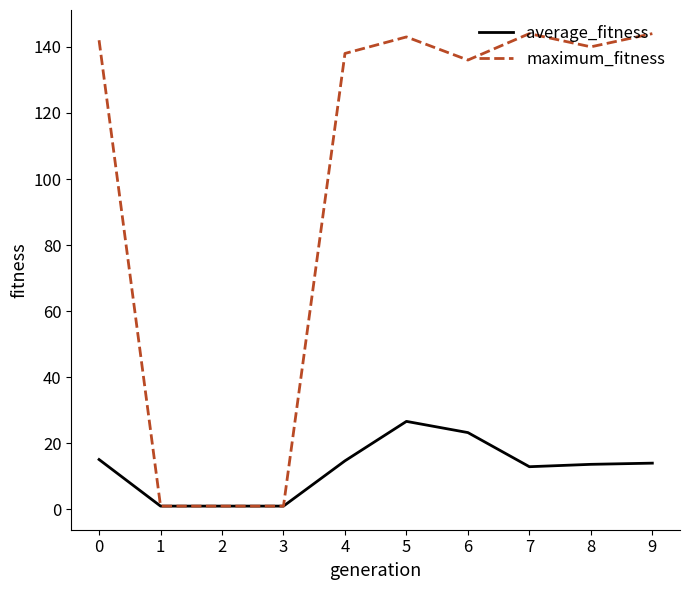

What is the difference between the average_fitness values at 3 and 8?

12.6